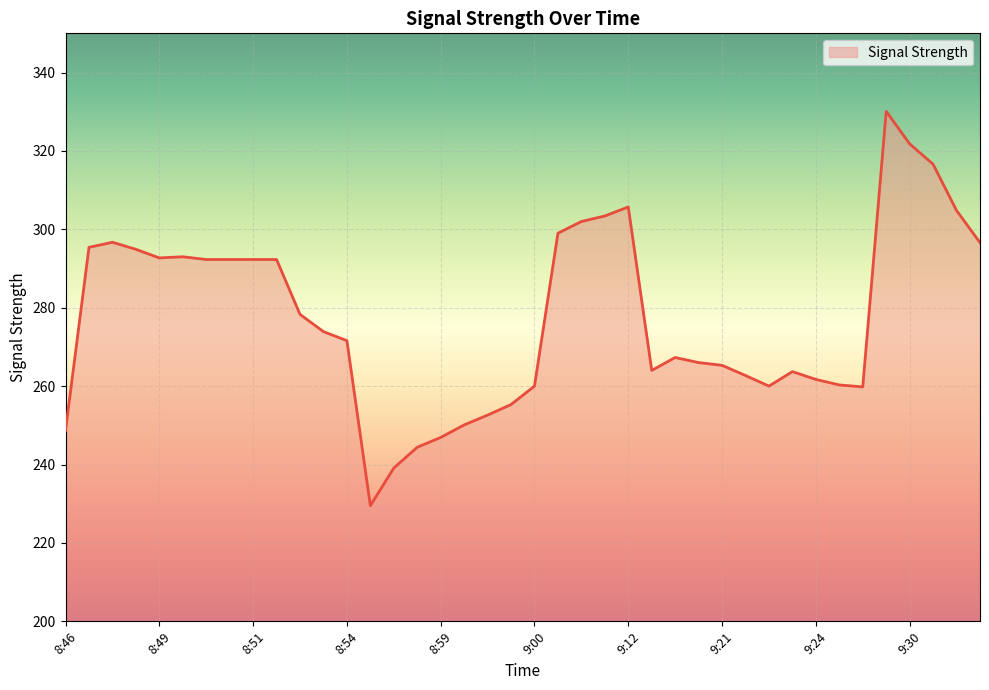

What is the difference between the maximum and minimum values?

100.6